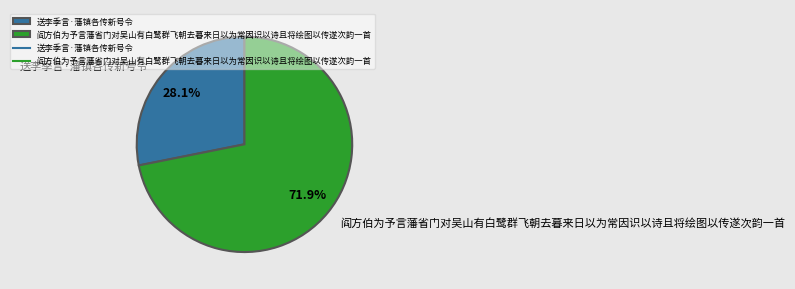

The 送李季言·藩镇各传新号令 slice represents 28% of the pie. True or false?

True